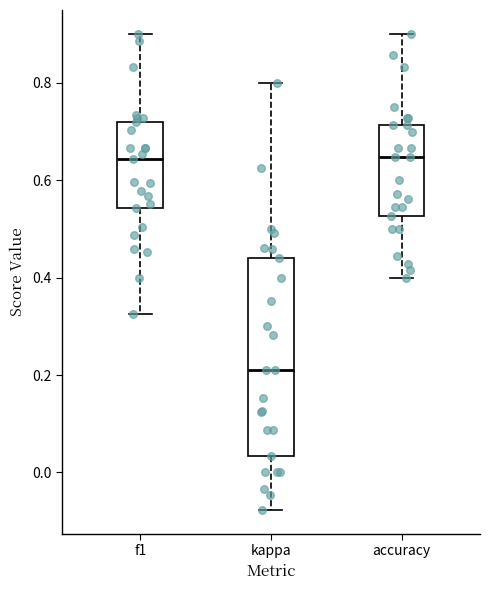

Reading left to right, transcribe this box plot: for each box, give where its median line is, the range the box spans, and where its two whiskers end, as read against the y-axis. The values are not printed on the chart, so give them approximately, as read against the axis.

f1: median 0.64, box 0.54 to 0.72, whiskers 0.32 to 0.90
kappa: median 0.22, box 0.04 to 0.44, whiskers -0.08 to 0.80
accuracy: median 0.64, box 0.52 to 0.72, whiskers 0.40 to 0.90